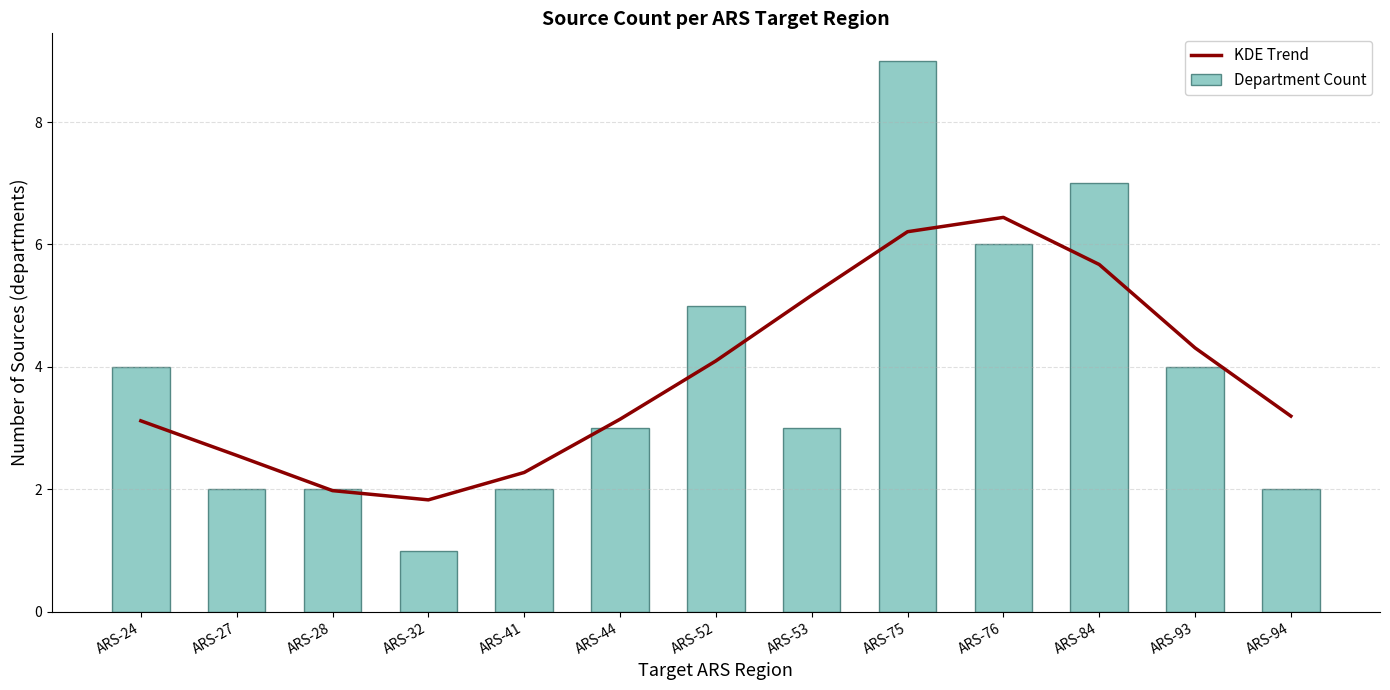

What is the difference between the maximum and minimum values in the Department Count series?

8